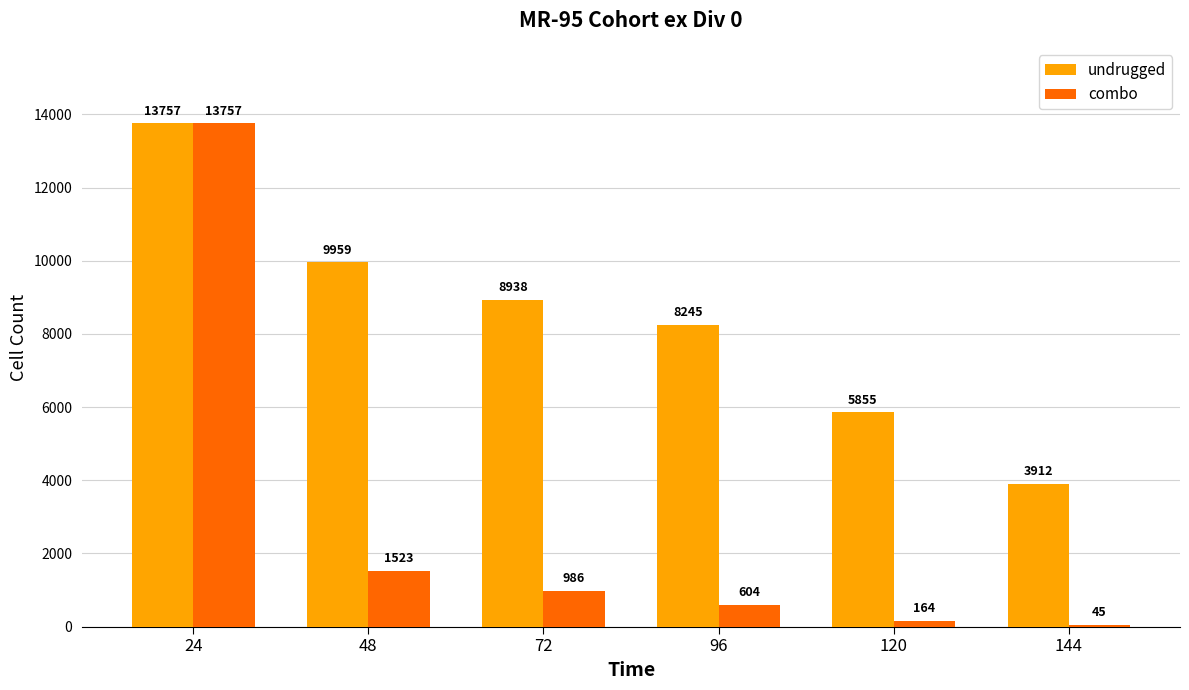

What is the maximum value for undrugged?

13757